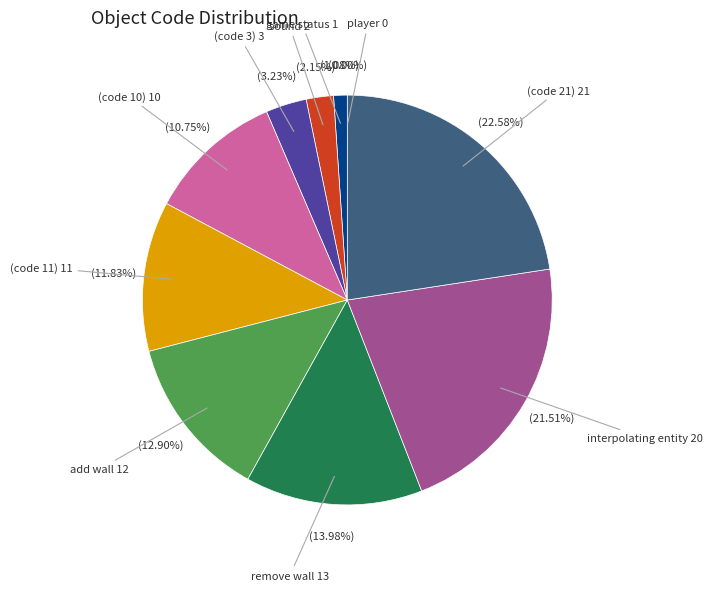

How many segments does this pie chart have?

10